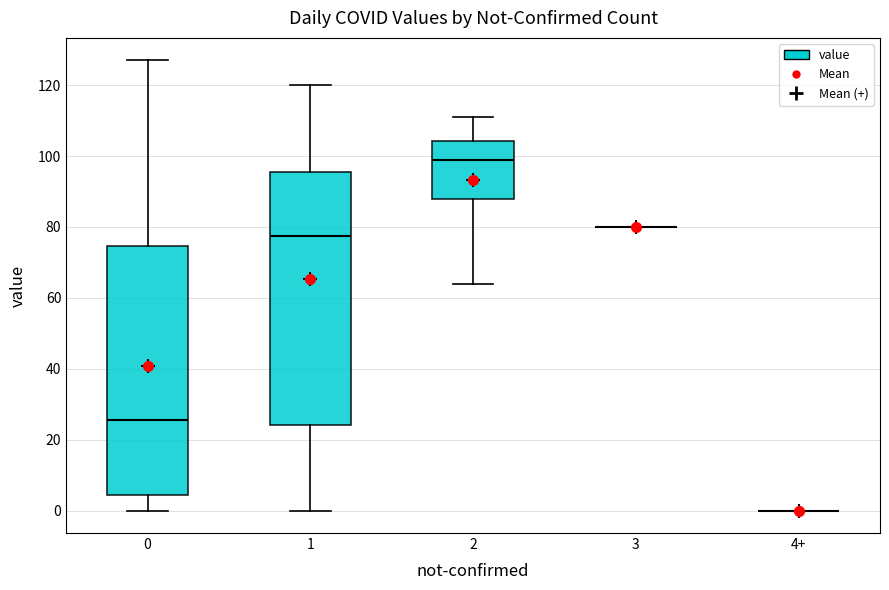

Reading left to right, read every box against the y-axis: the position of its median line, the range the box covers, and the ends of its whiskers. The values are not printed on the chart, so give them approximately, as read against the axis.

0: median 26, box 4 to 74, whiskers 0 to 128
1: median 78, box 24 to 96, whiskers 0 to 120
2: median 100, box 88 to 104, whiskers 64 to 112
3: box collapsed to a line at 80, whiskers 80 to 80
4+: box collapsed to a line at 0, whiskers 0 to 0